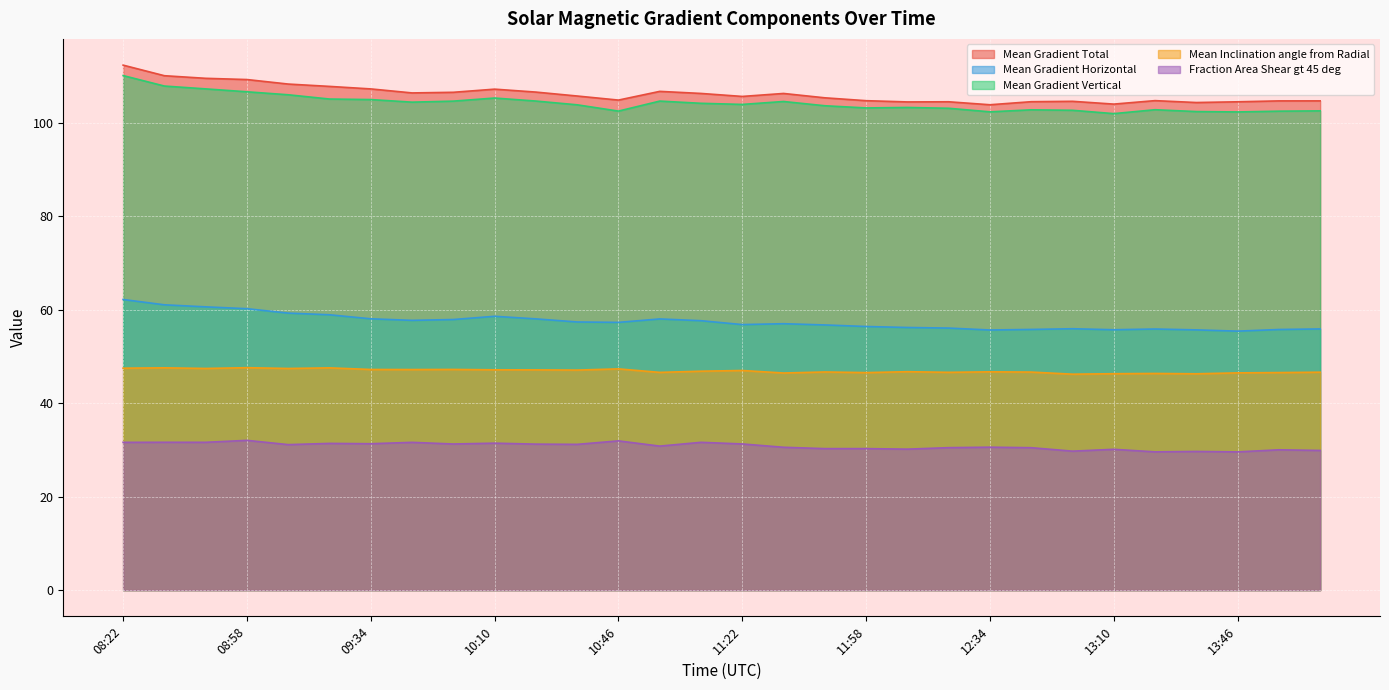

What is the spread (max minus min) of values at 11:10?

74.7